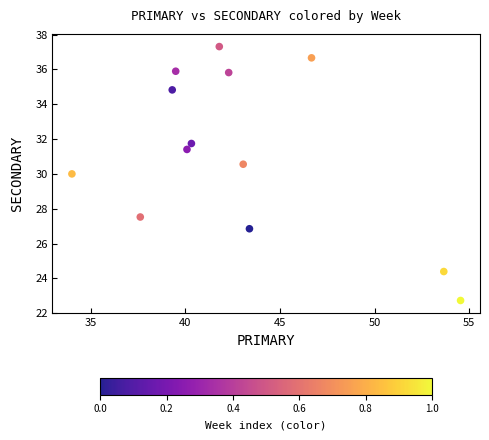

What is the range of X values (max minus min)?

20.5